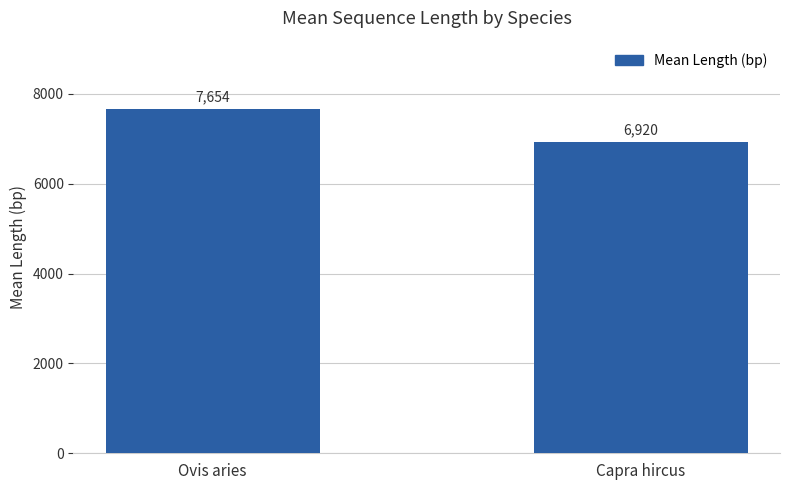

What is the label of the 1st bar from the right?

Capra hircus